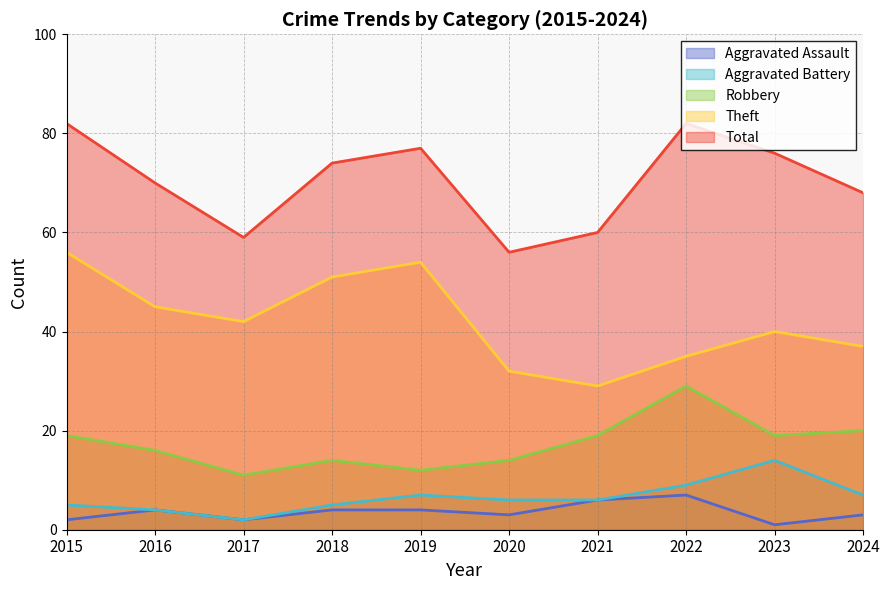

Reading left to right, list all the values displayed in this chart.

Aggravated Assault: 2015=2	2016=4	2017=2	2018=4	2019=4	2020=3	2021=6	2022=7	2023=1	2024=3
Aggravated Battery: 2015=5	2016=4	2017=2	2018=5	2019=7	2020=6	2021=6	2022=9	2023=14	2024=7
Robbery: 2015=19	2016=16	2017=11	2018=14	2019=12	2020=14	2021=19	2022=29	2023=19	2024=20
Theft: 2015=56	2016=45	2017=42	2018=51	2019=54	2020=32	2021=29	2022=35	2023=40	2024=37
Total: 2015=82	2016=70	2017=59	2018=74	2019=77	2020=56	2021=60	2022=82	2023=76	2024=68